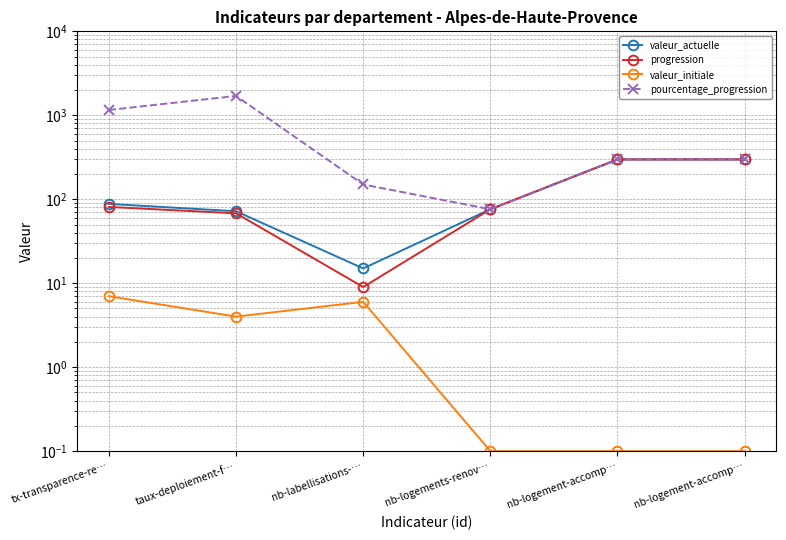

How many lines are shown in the chart?

4